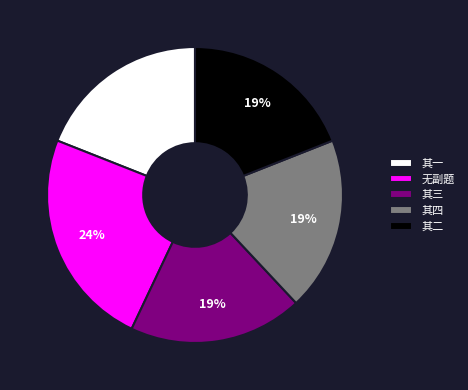

Is there any slice that represents more than half of the pie?

No